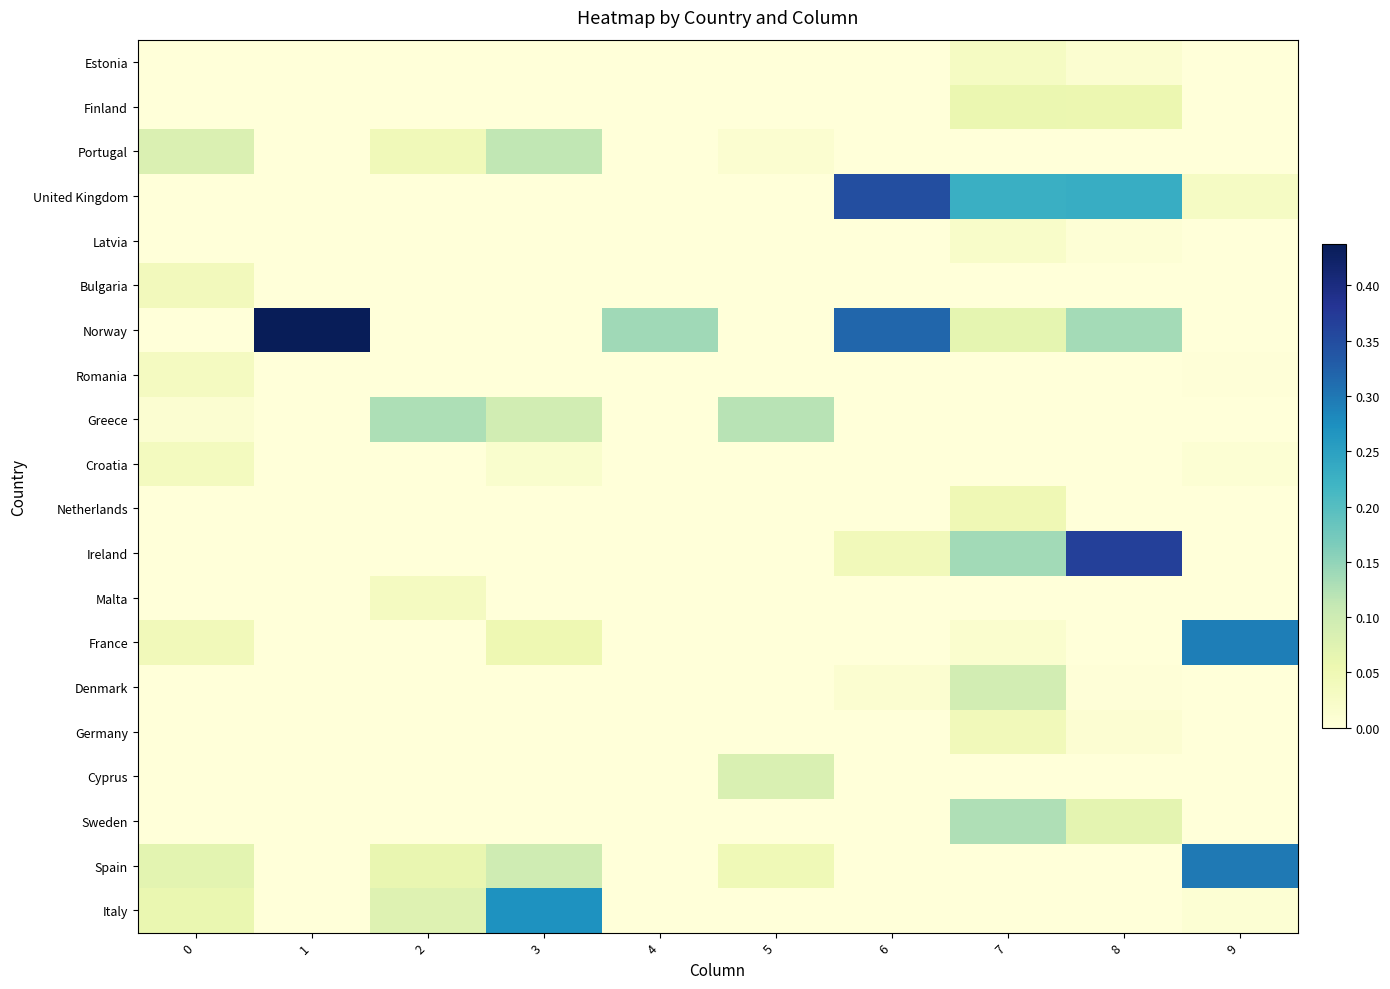

Rank the series at 8 from highest to lowest value.

Ireland, United Kingdom, Norway, Sweden, Finland, Estonia, Germany, Latvia, Denmark, Portugal, Bulgaria, Romania, Greece, Croatia, Netherlands, Malta, France, Cyprus, Spain, Italy